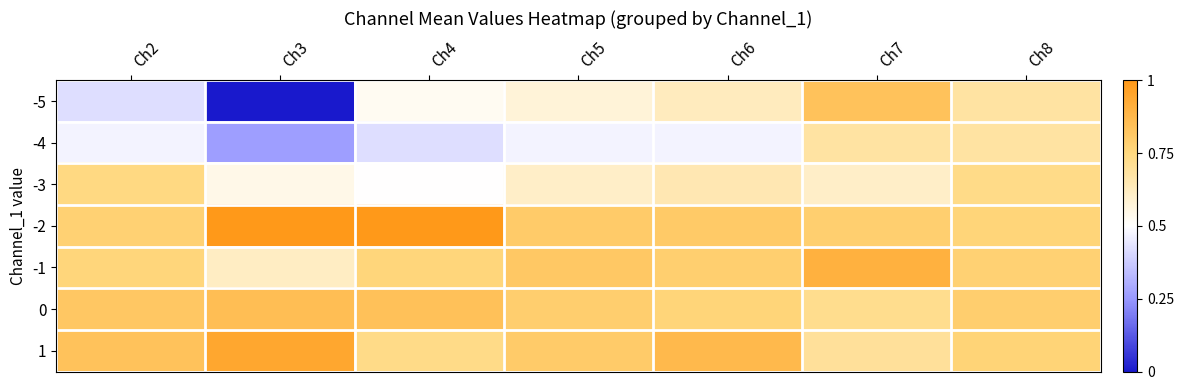

What is the difference between the highest and lowest values at Ch2?

0.4